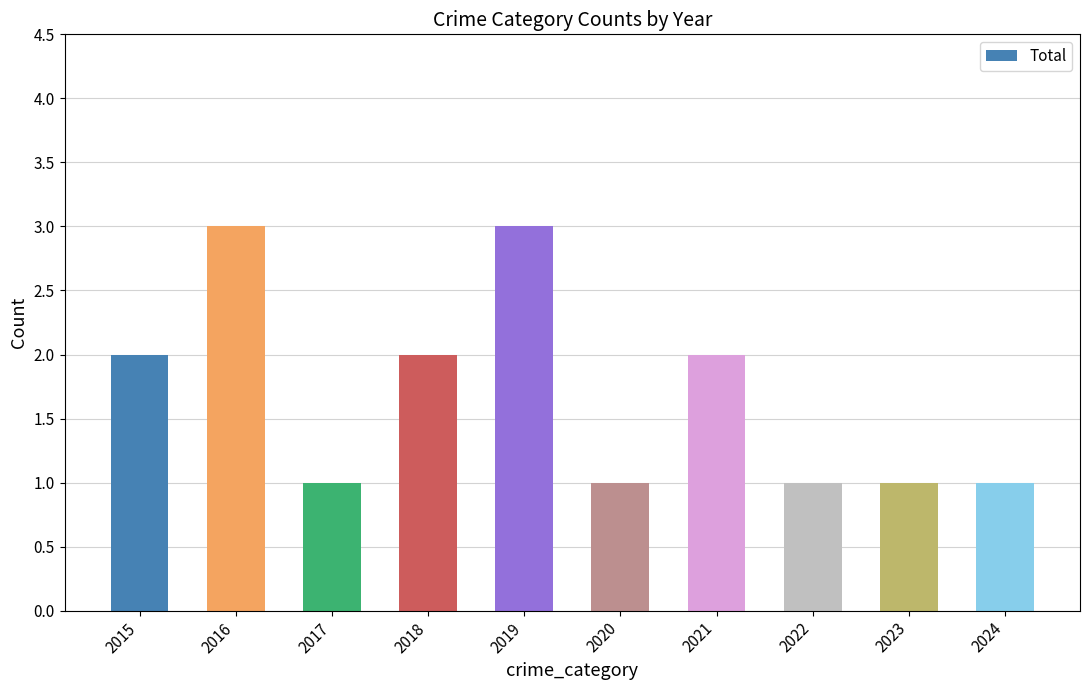

What is the difference between the maximum and minimum values?

2